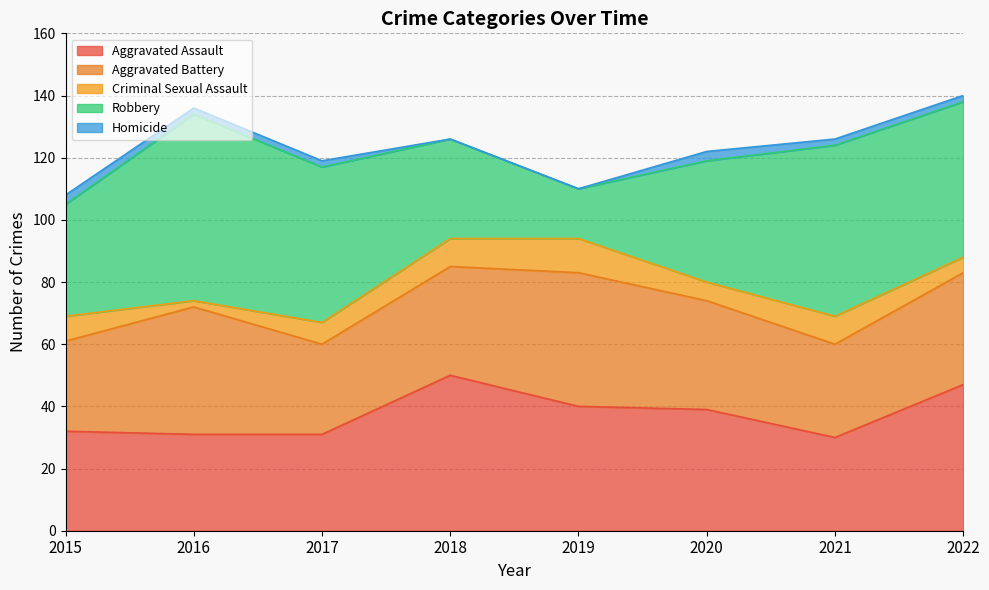

True or false: Robbery has more than 0 interior local peaks.

True